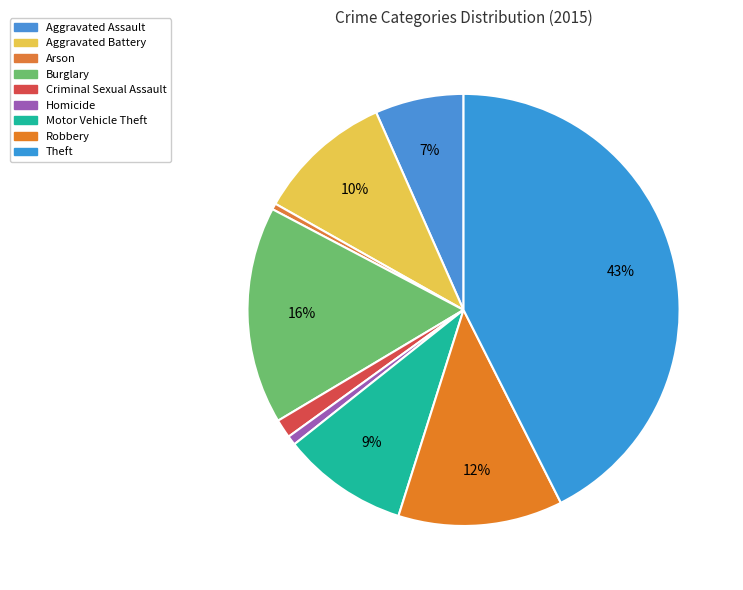

What is the ratio of the value at Aggravated Battery to the value at Robbery?

0.8